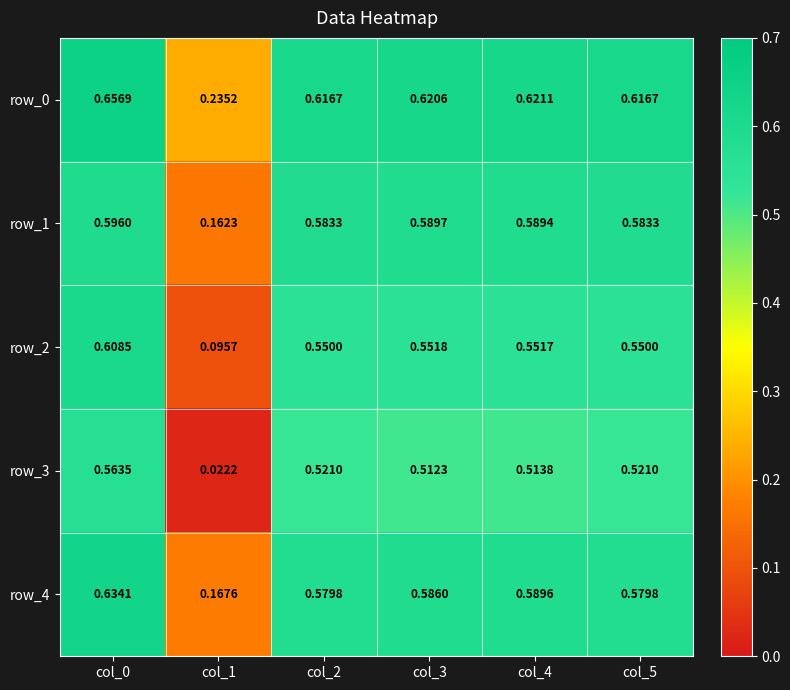

The row_4 series shows 0.8 at col_2. True or false?

False